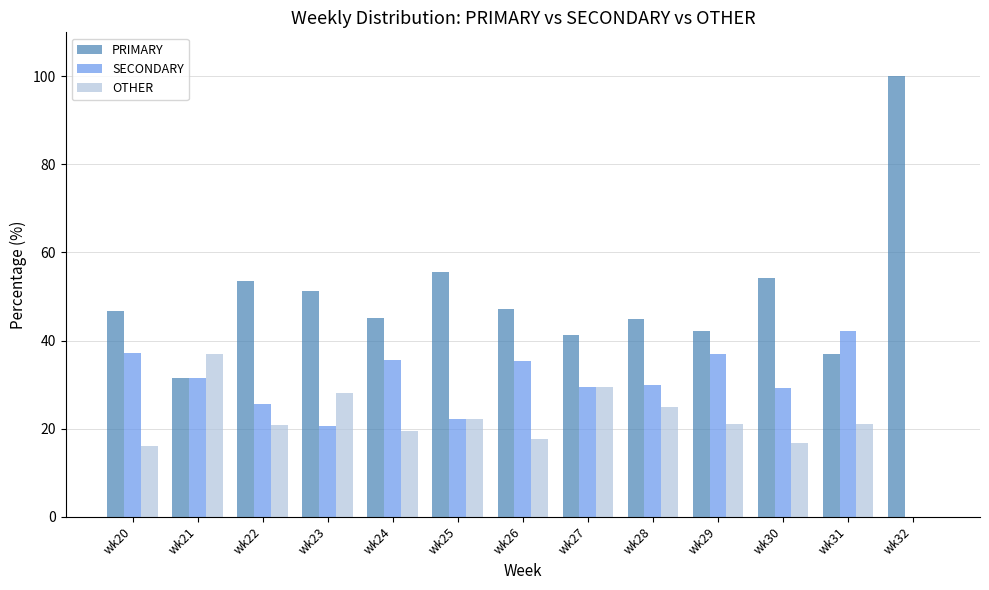

Which series has the largest total across all categories?

PRIMARY